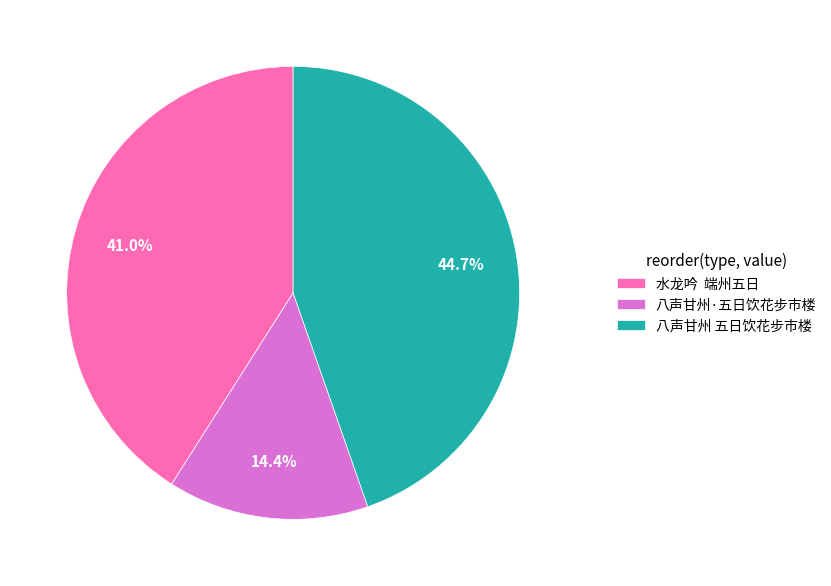

Is 八声甘州·五日饮花步市楼 the majority of the pie?

No